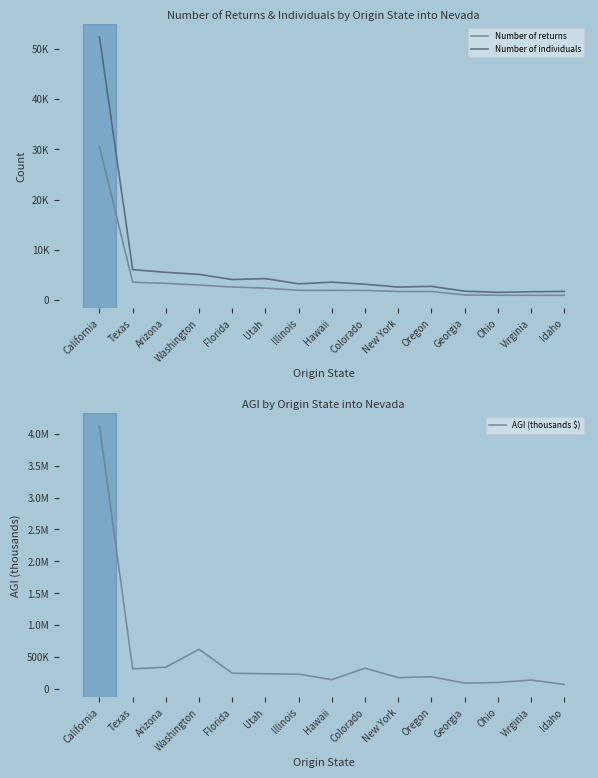

The AGI (thousands $) series shows 90964 at Illinois. True or false?

False